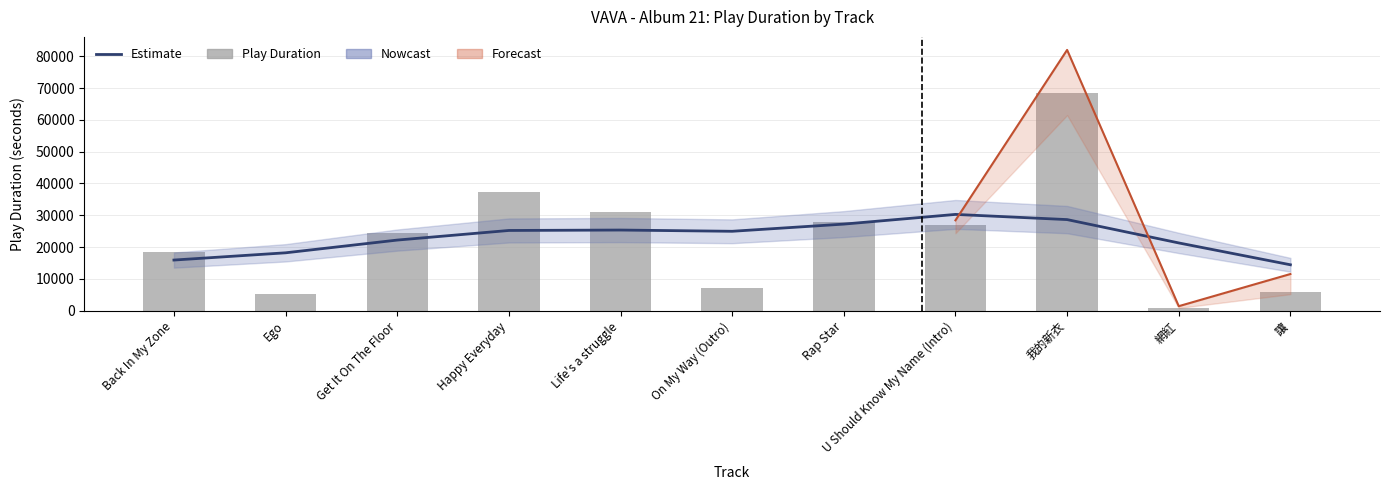

What is the approximate value of PlayDuration at U Should Know My Name (Intro)?

27051.6